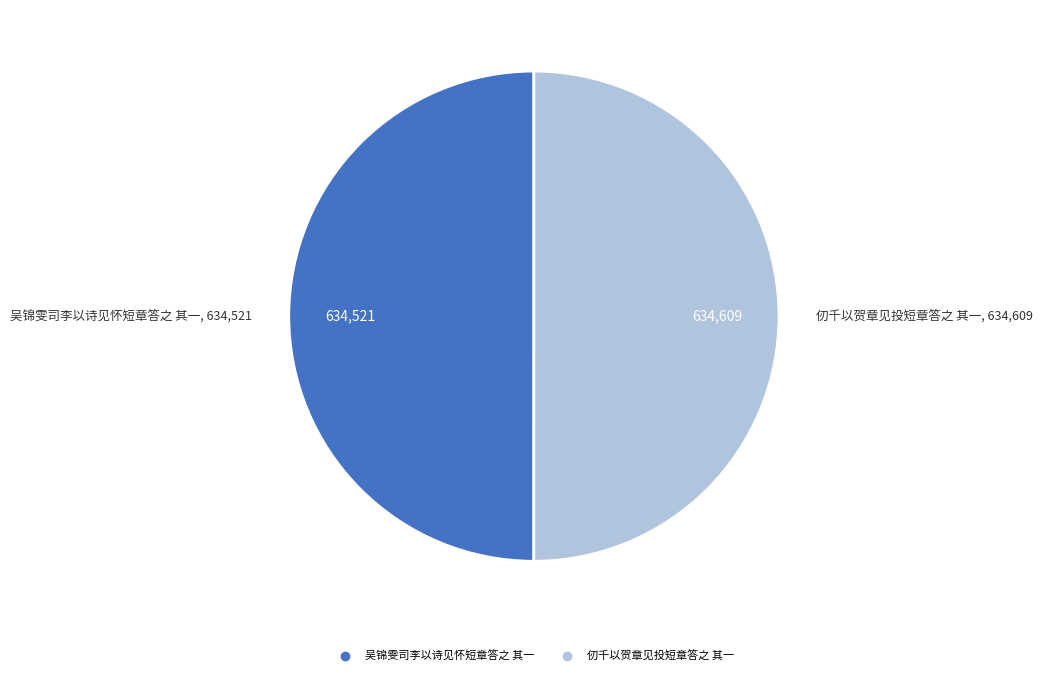

Approximately how many times larger is the value at 吴锦雯司李以诗见怀短章答之 其一 compared to 仞千以贺章见投短章答之 其一?

1.0